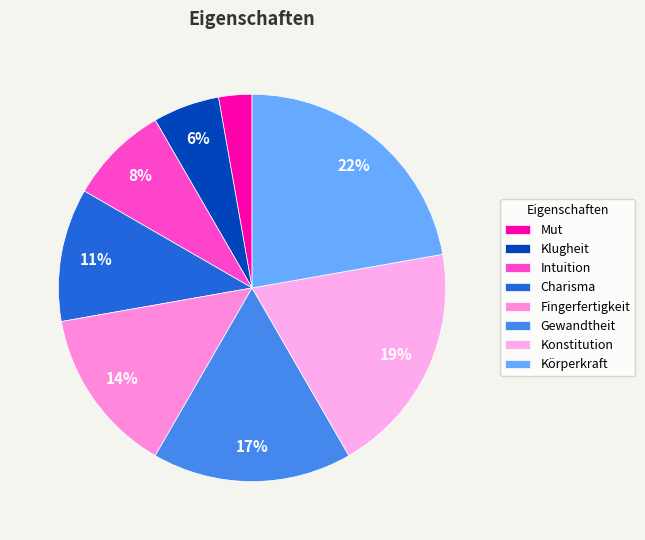

Is there any slice that represents more than half of the pie?

No